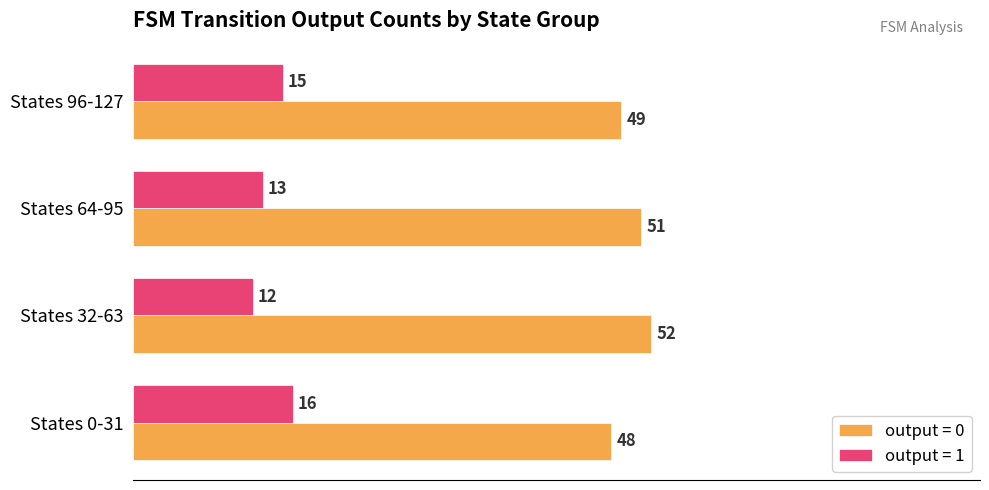

How many data points in output = 0 are less than 51?

2